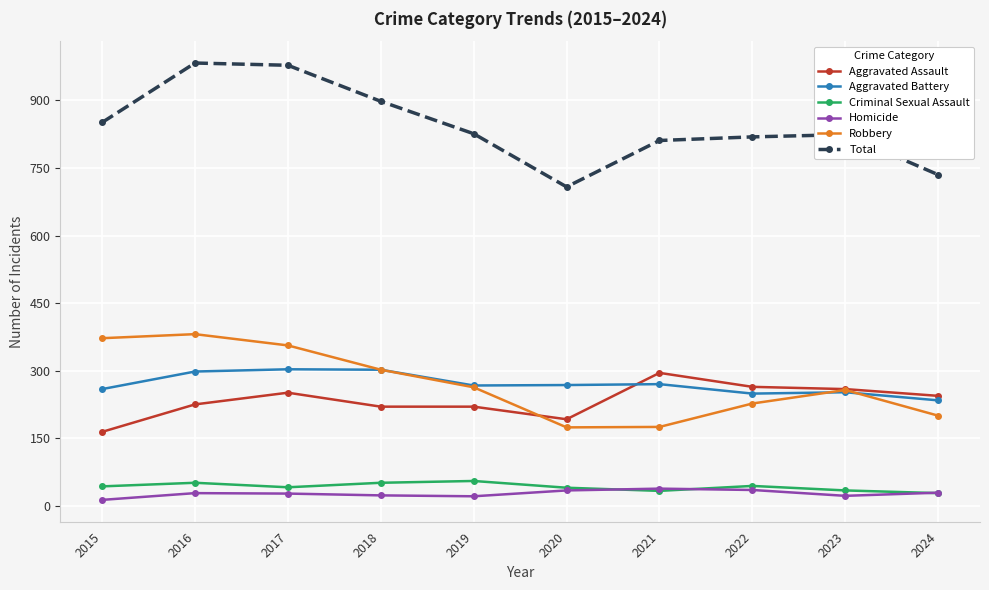

What is the maximum value shown in the chart?

983